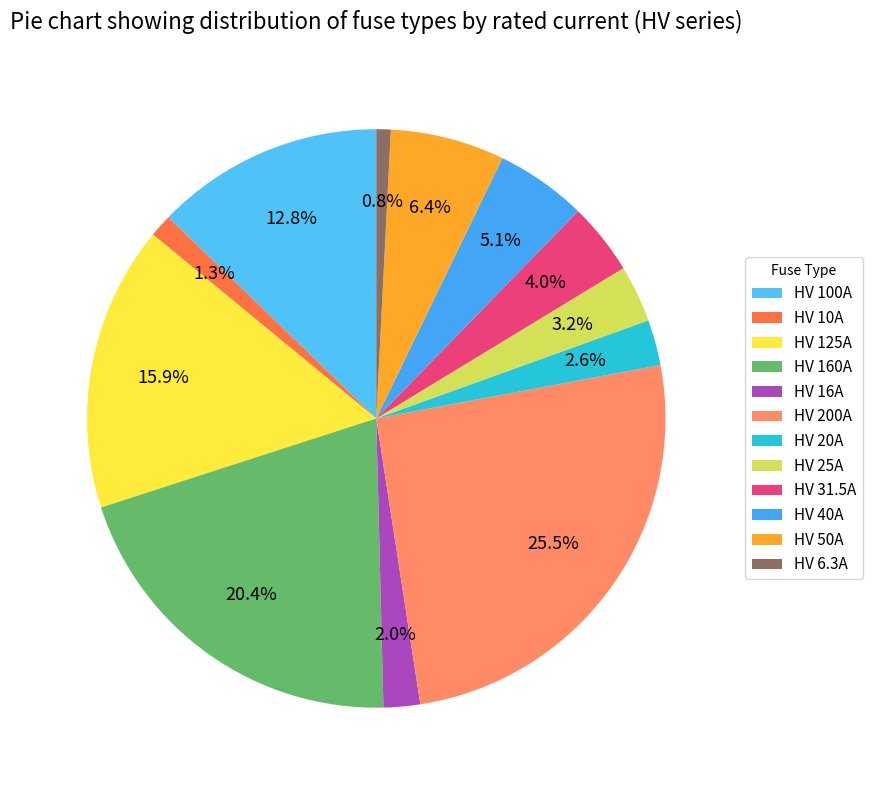

True or false: HV 16A accounts for 2% of the total.

True